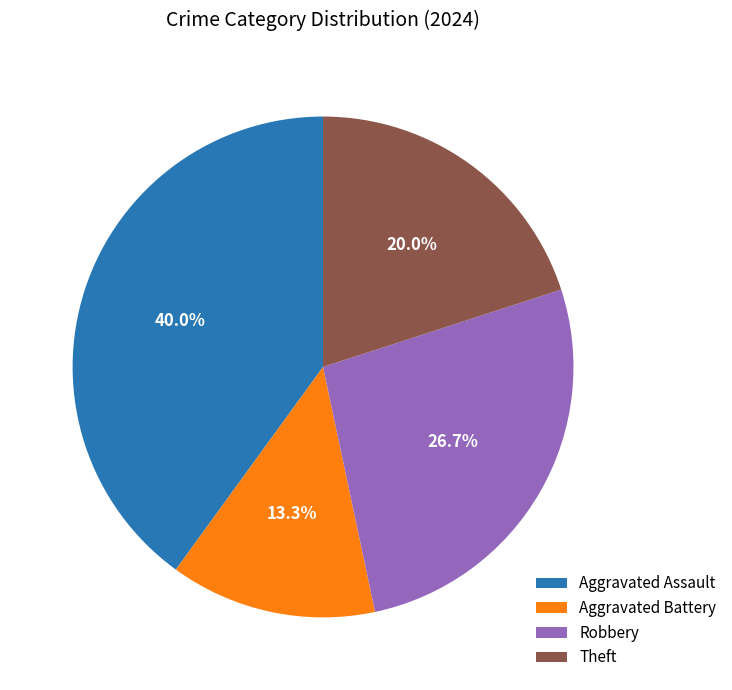

Combined, what portion of the pie is Aggravated Assault and Robbery?

66.7%